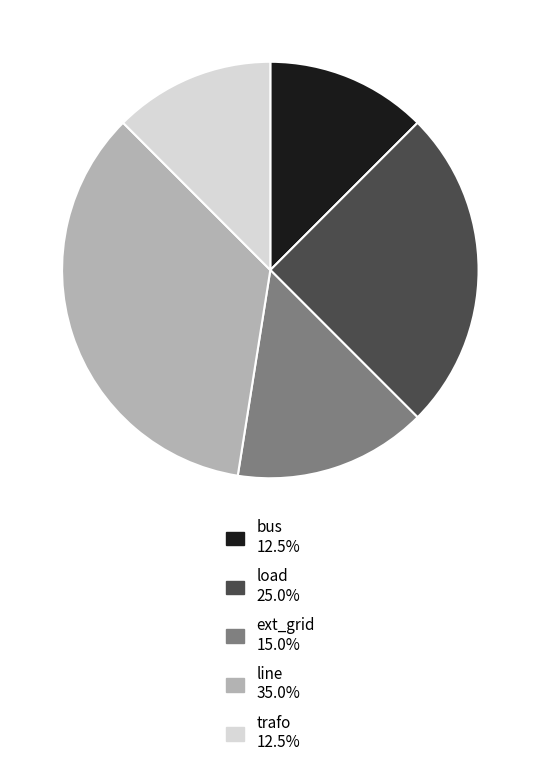

Approximately how many times larger is the value at line compared to trafo?

2.8